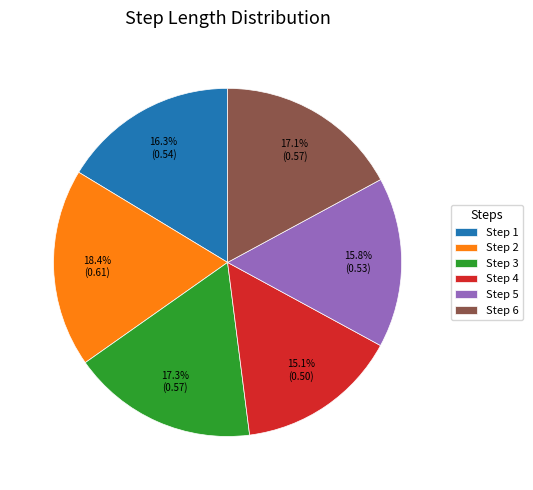

Which slice is the smallest?

Step 4